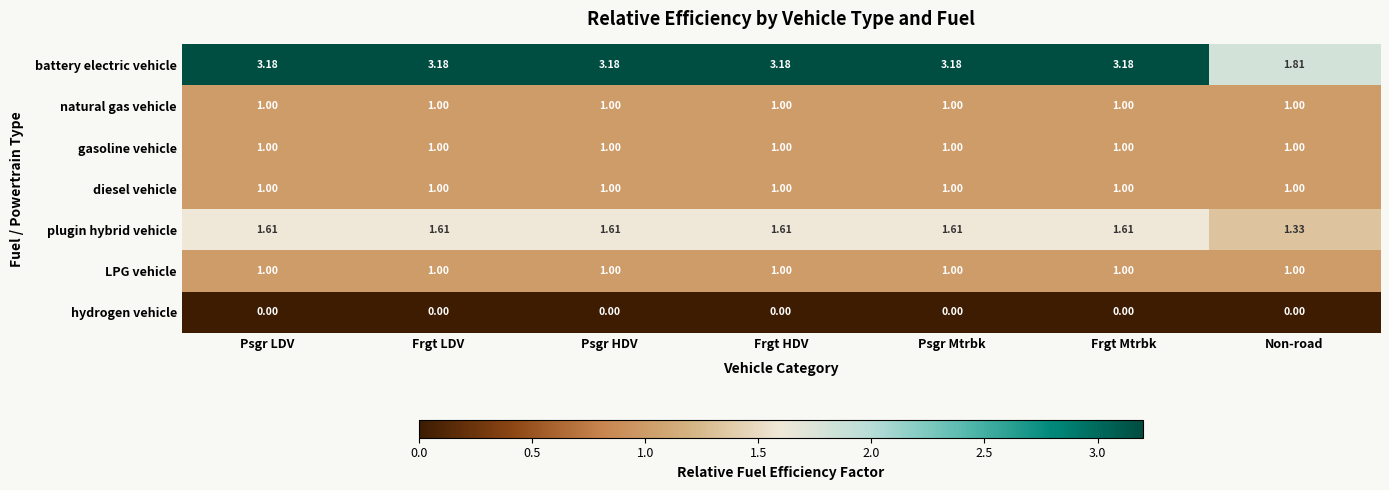

Between Psgr HDV and Non-road, which series saw the biggest shift?

battery electric vehicle